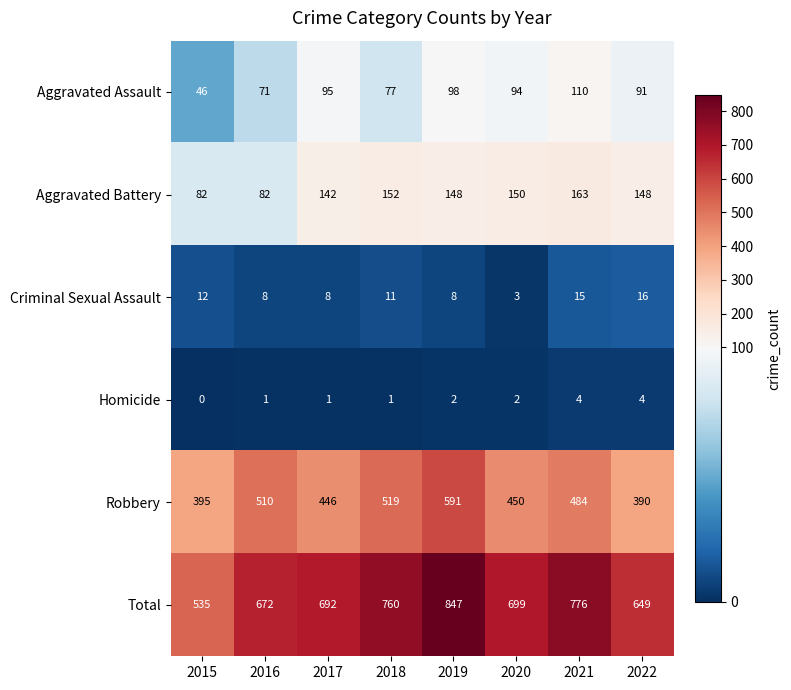

Is it true that Total equals 692 at 2017?

True